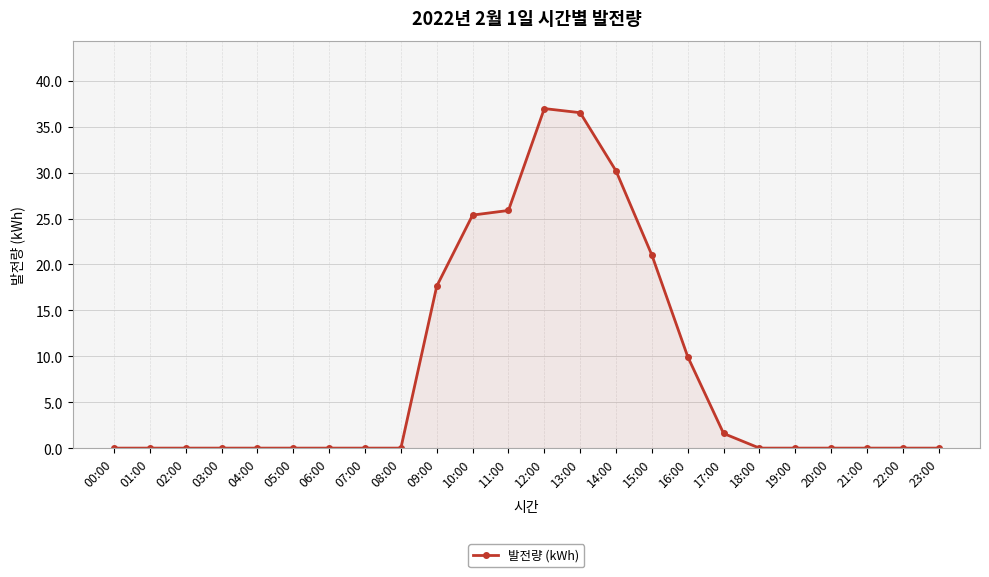

What is the value of the 13th point from the left?

37.0